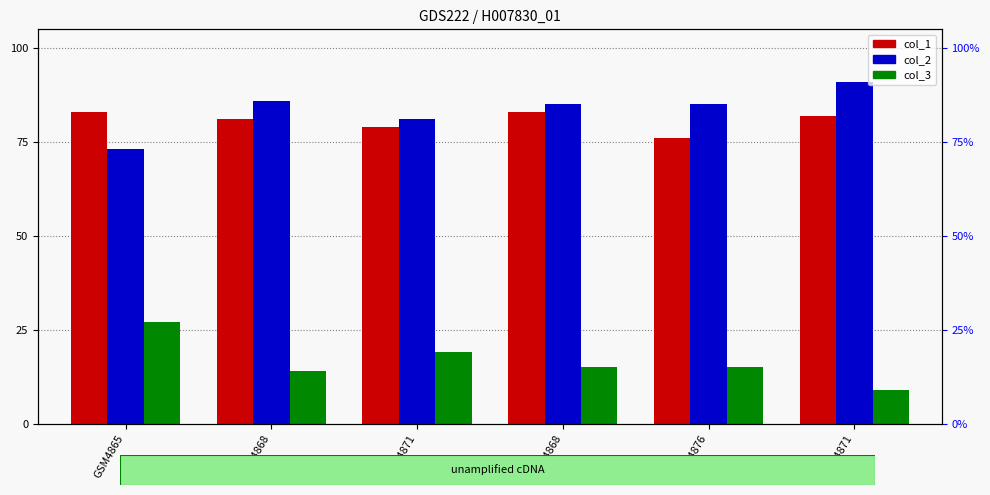

What is the total value across all series at GSM4871?

179